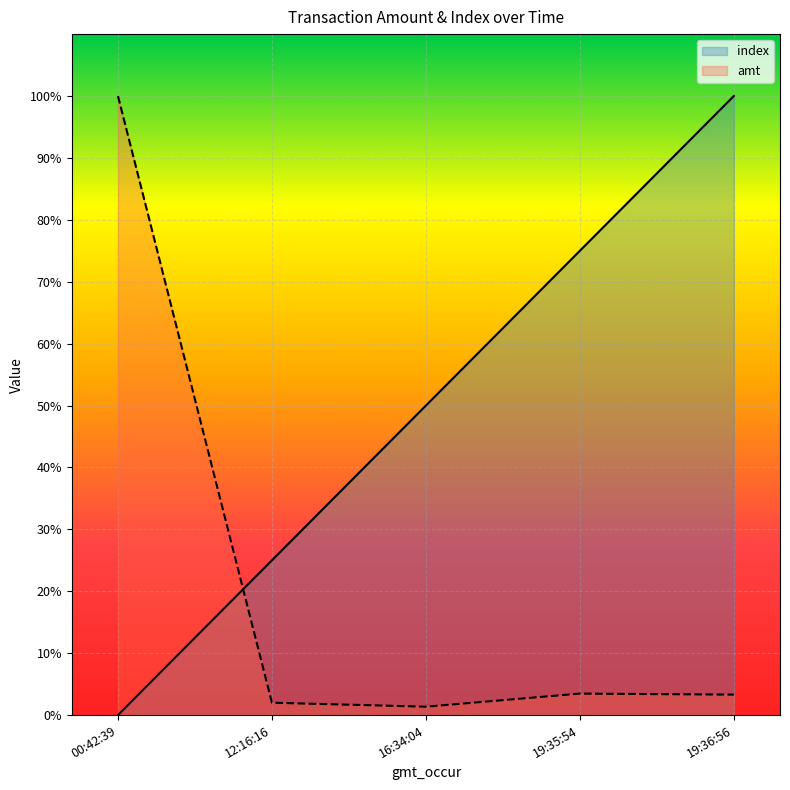

List the series in order of their peak value, lowest first.

index, amt